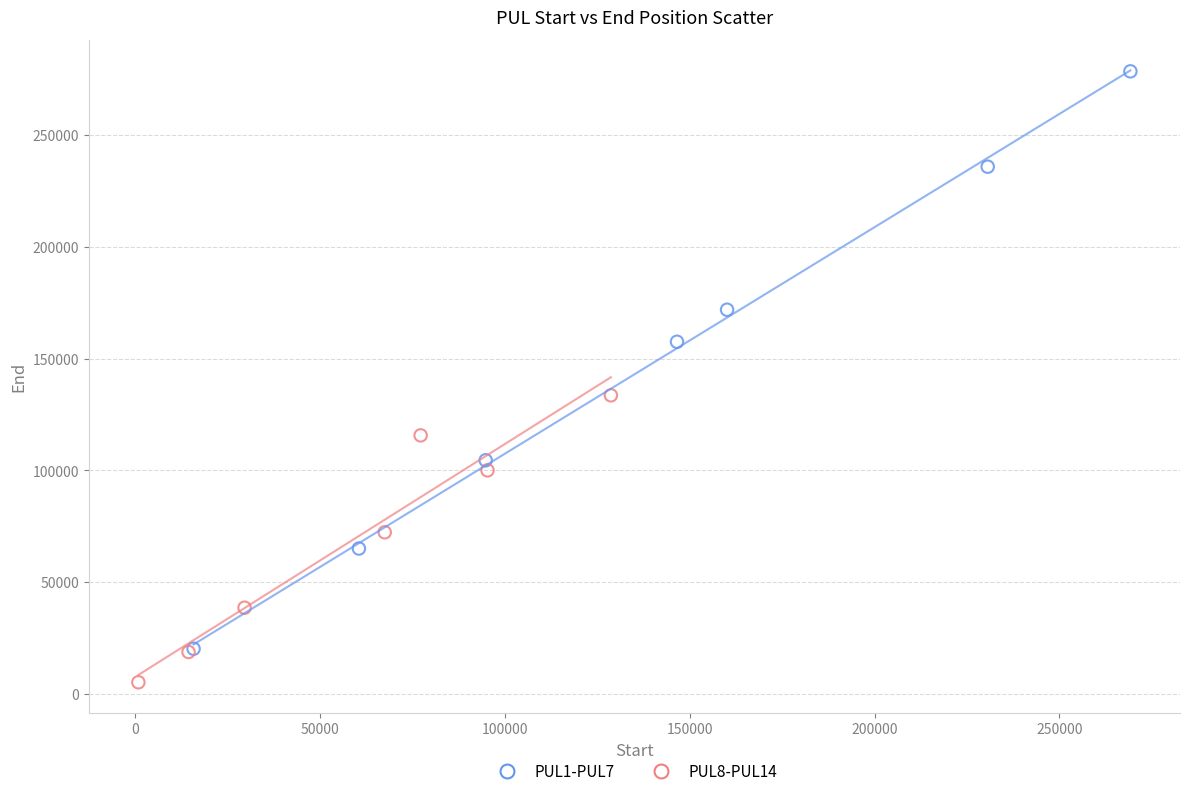

Which series has the largest Y range (max minus min)?

PUL1-PUL7